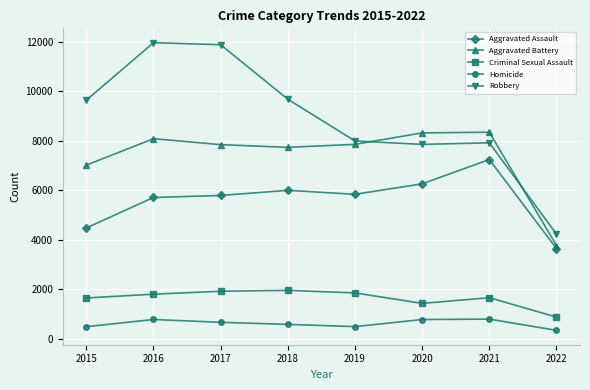

True or false: Aggravated Battery has more than 0 points higher than both neighbors.

True